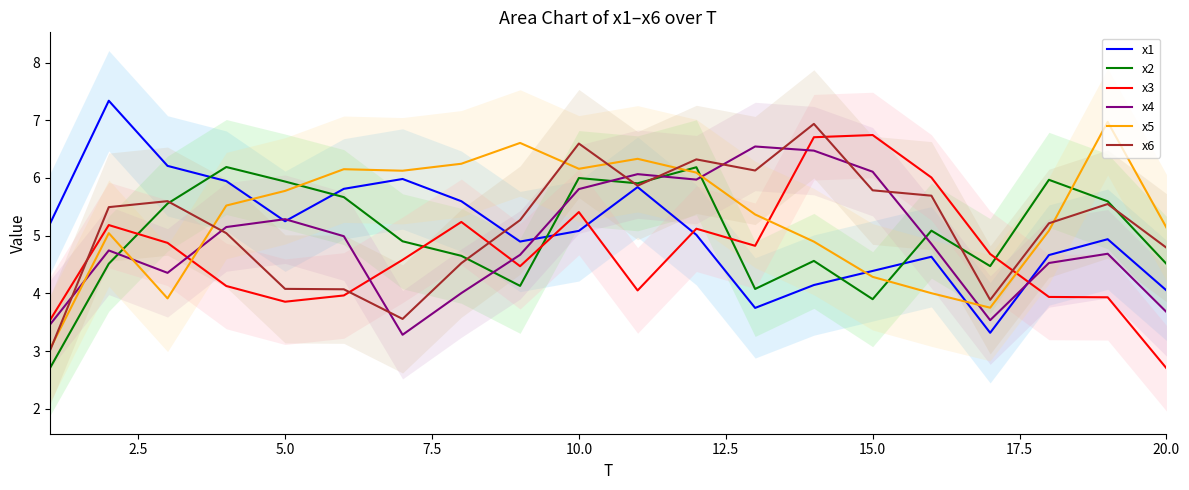

Which series has the widest spread of values?

x3